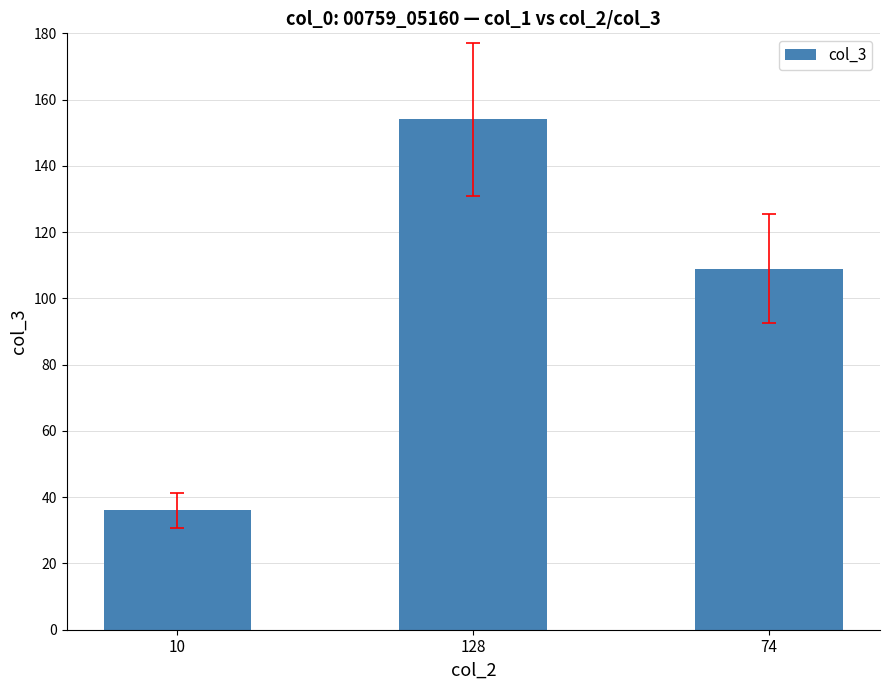

How many bars are there in total?

3